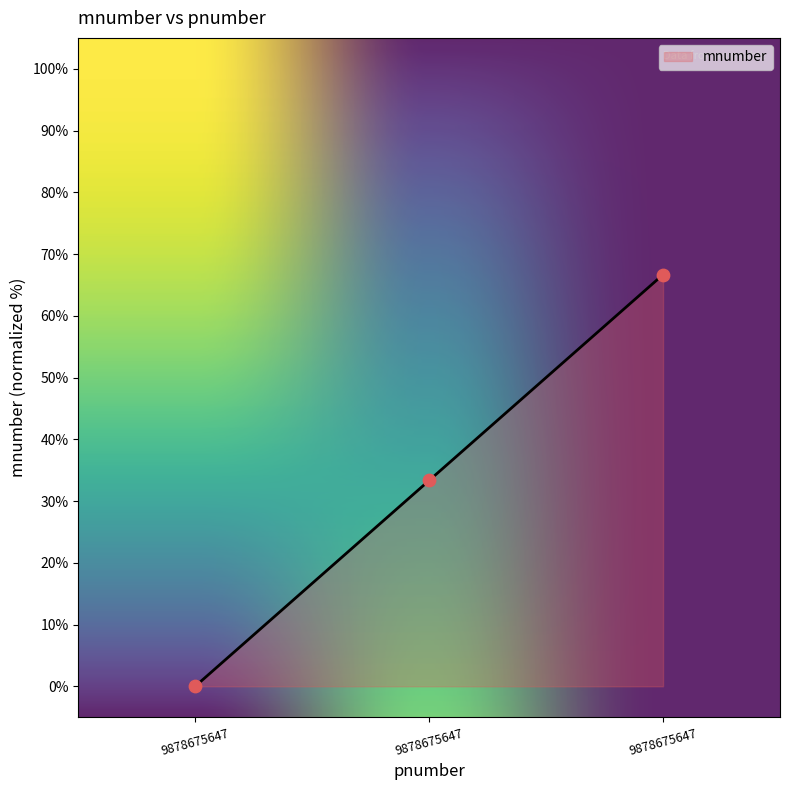

What is the change in value from 9878675647 to 9878675647?

+66.7